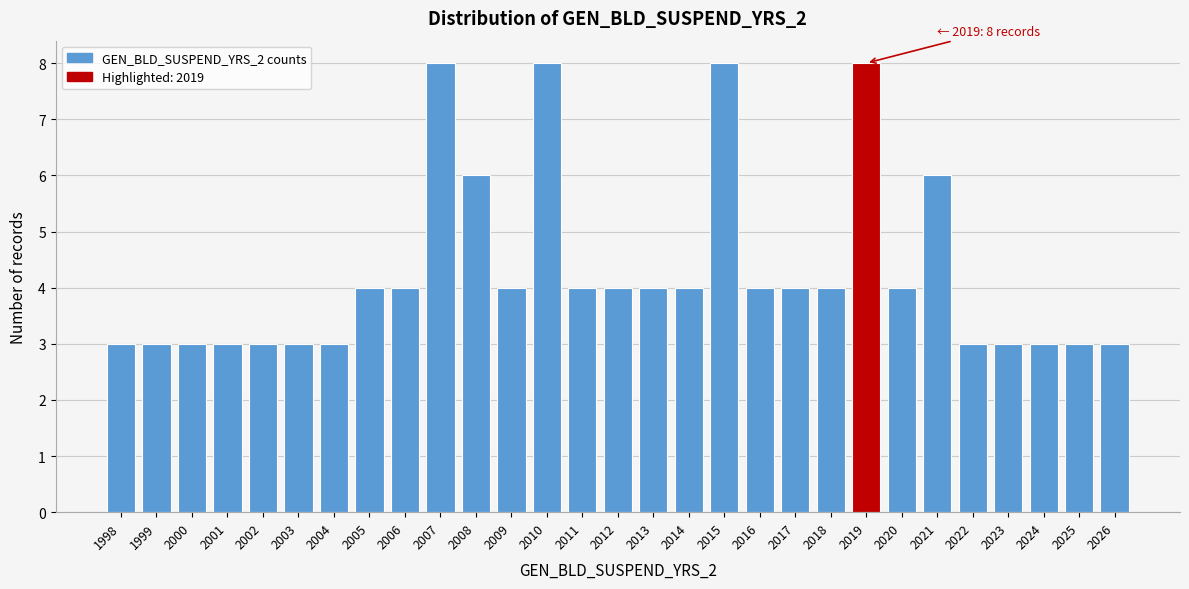

Reading left to right, list all the values displayed in this chart.

3	3	3	3	3	3	3	4	4	8	6	4	8	4	4	4	4	8	4	4	4	8	4	6	3	3	3	3	3